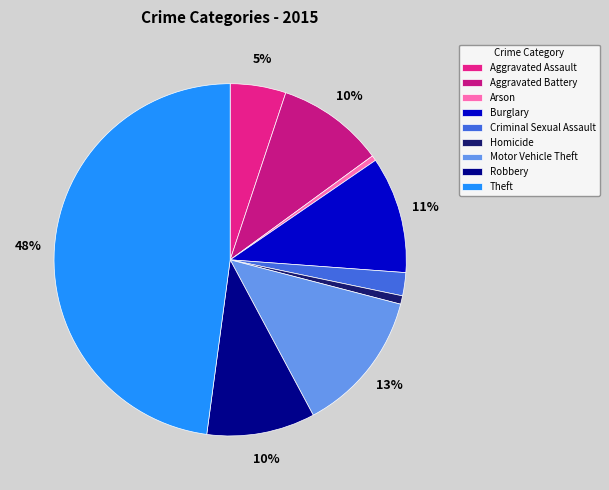

What percentage do Theft and Aggravated Assault together represent?

53.0%